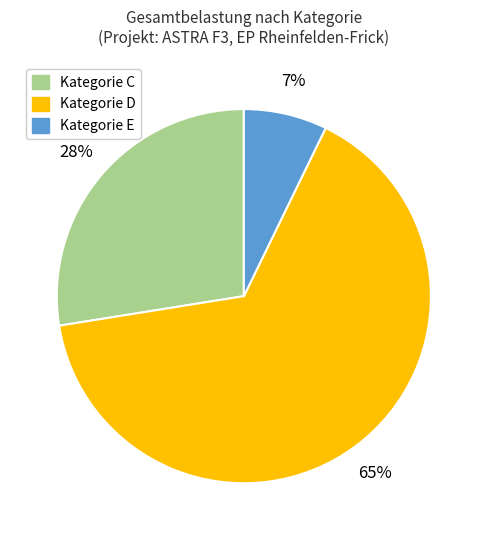

To the nearest percent, what is the difference between the largest and smallest slice percentages?

58%